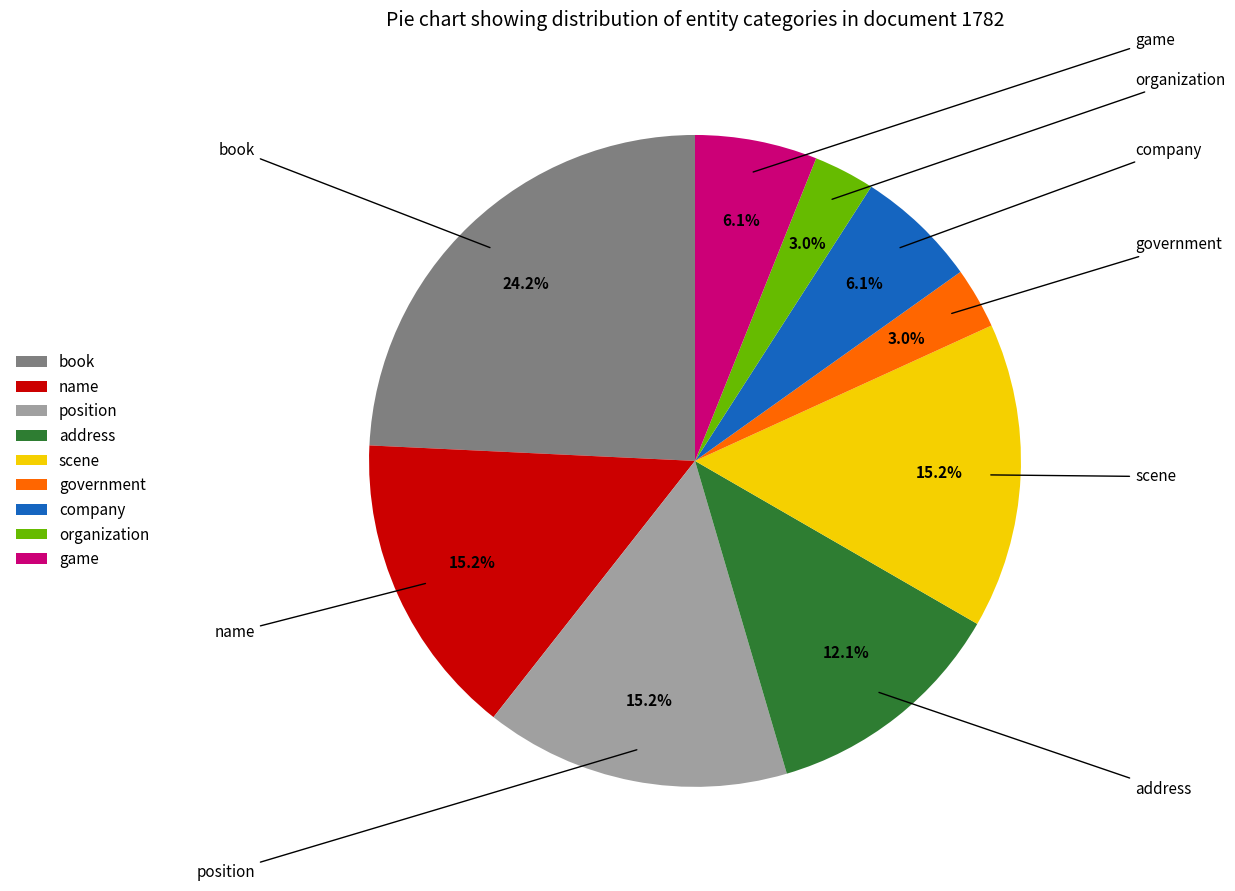

What is the total percentage of address and government?

15.2%